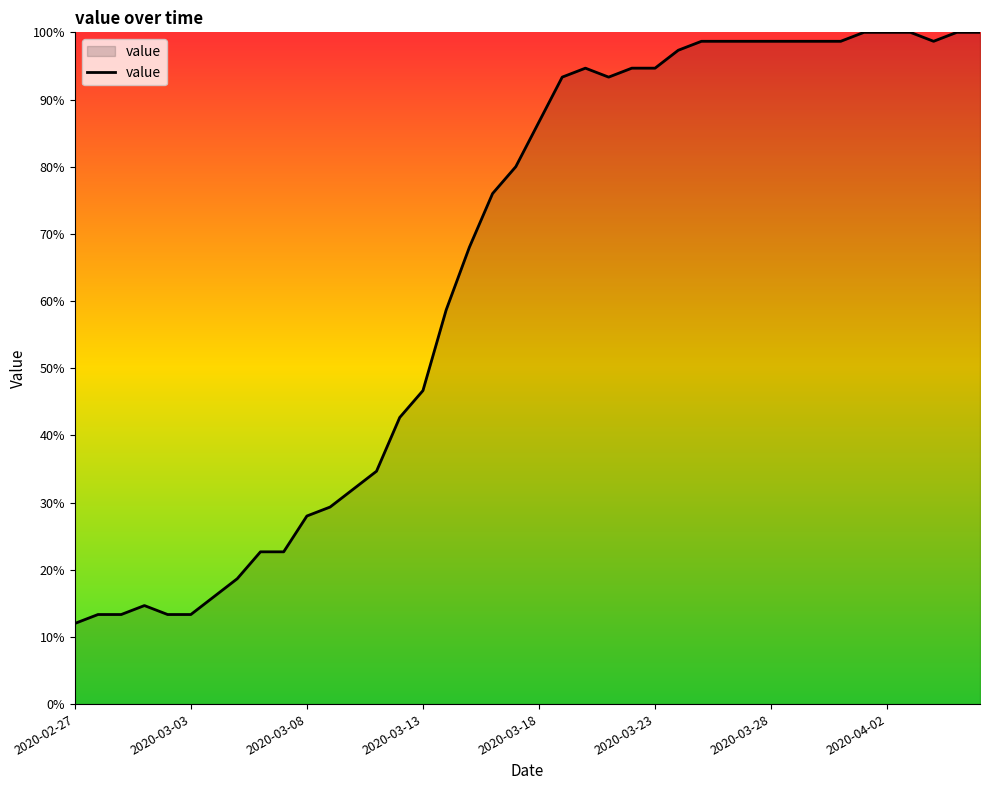

What is the smallest value displayed?

12.0